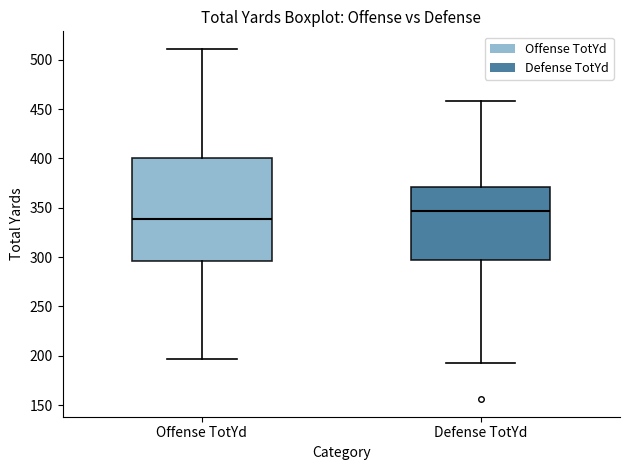

Where does the upper whisker of the box for Defense TotYd end on the y-axis? The values are not printed on the chart, so give them approximately, as read against the axis.

460